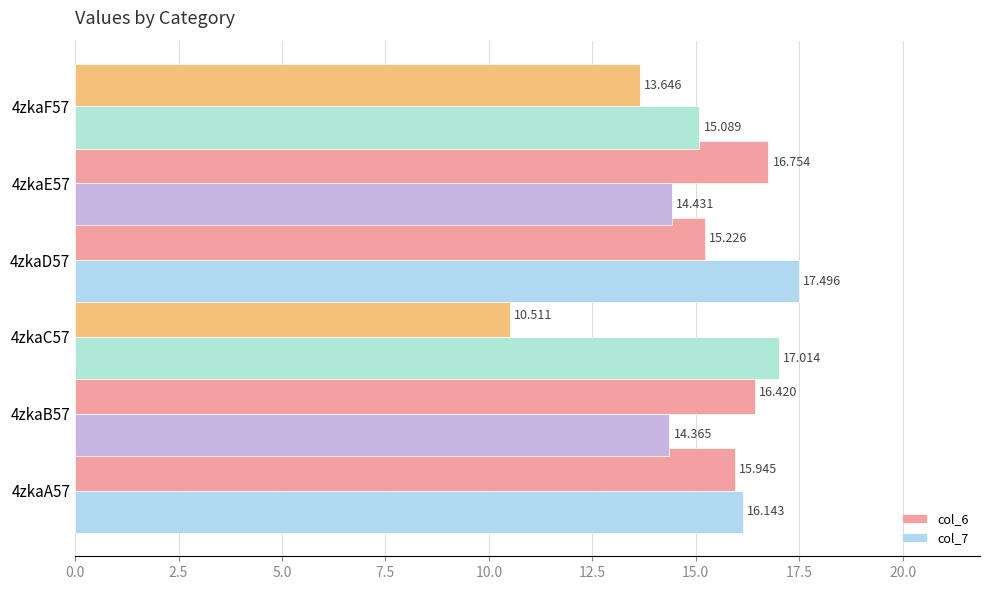

Is the value of col_6 at 4zkaC57 greater than the value of col_7 at 4zkaD57?

No